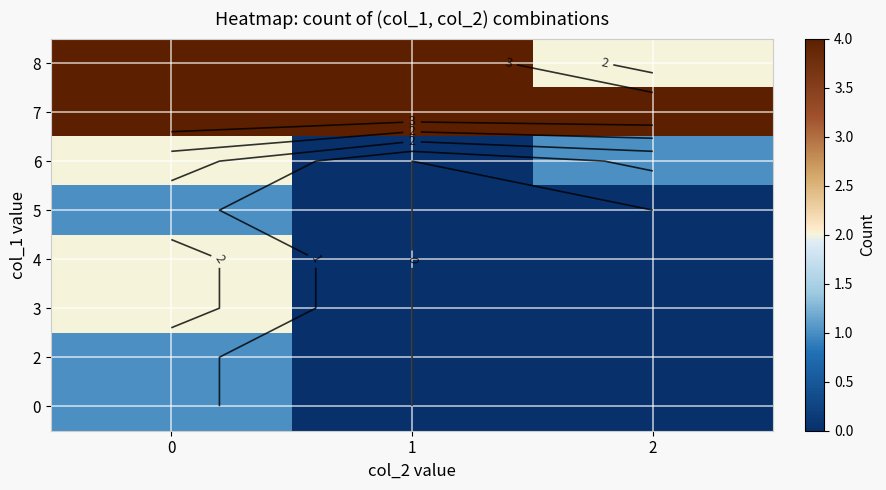

Which category has the lowest value in the 2 series?

1